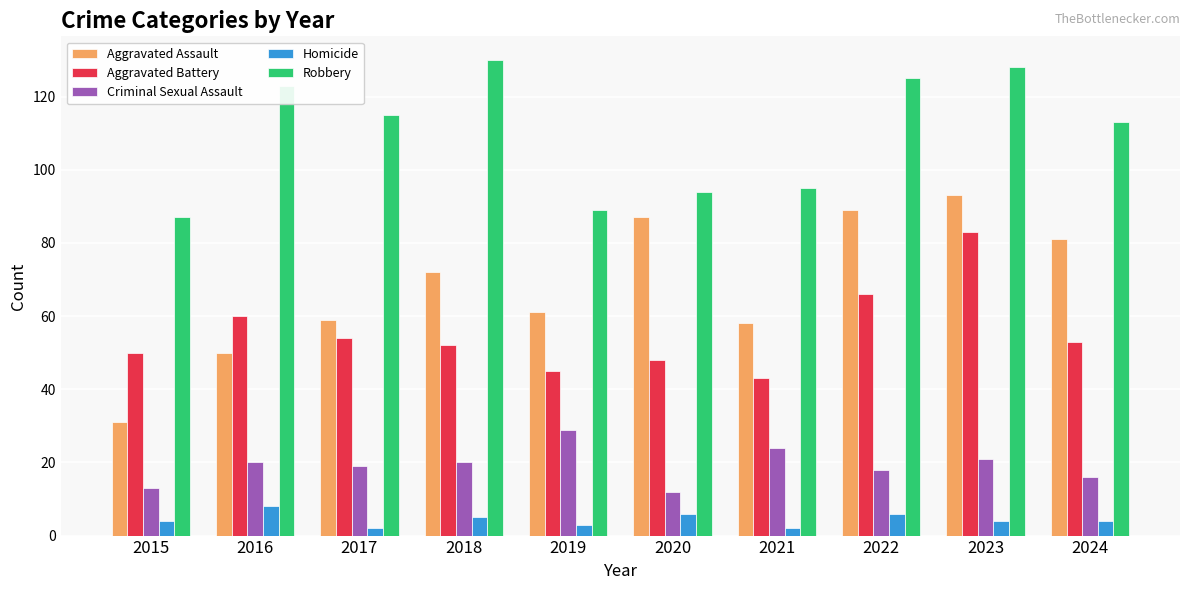

What is the lowest value of the Robbery series?

87